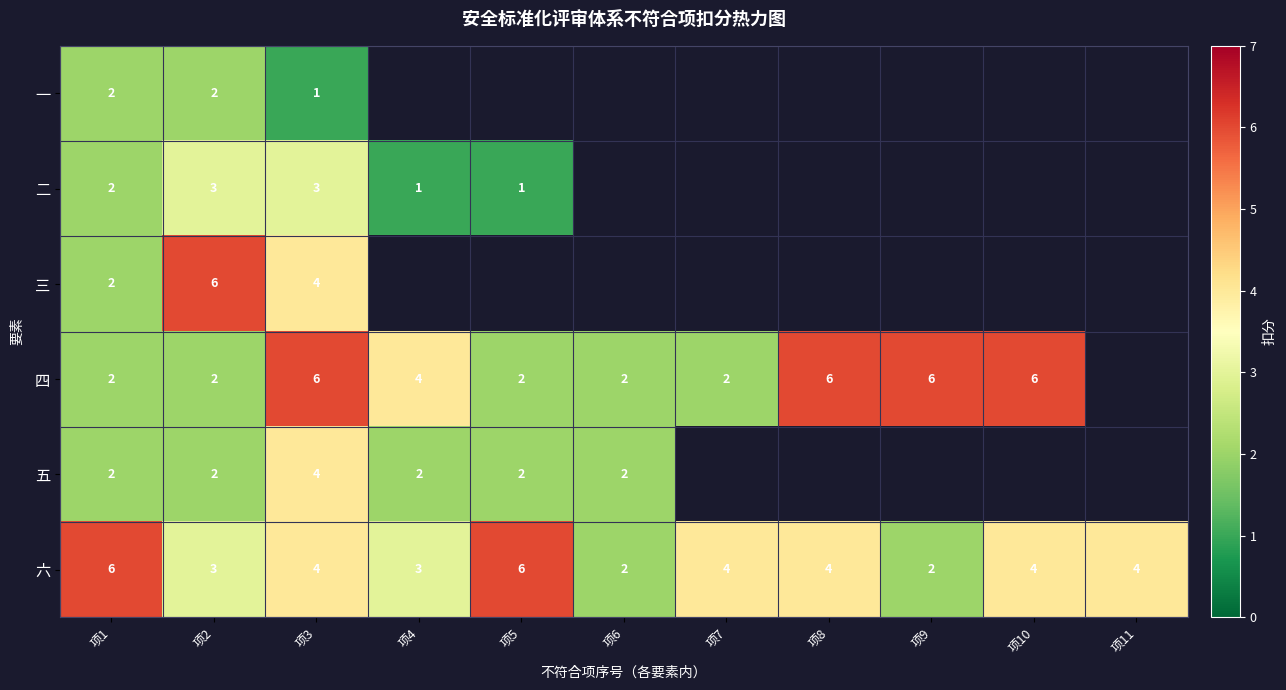

How many 六 values are between 3 and 4?

7